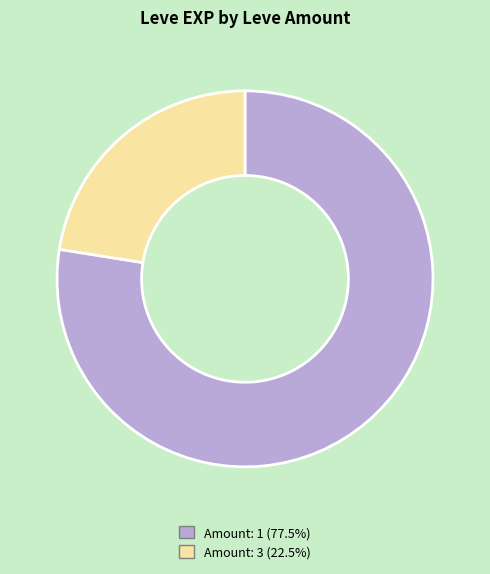

Does any single category account for the majority?

Yes